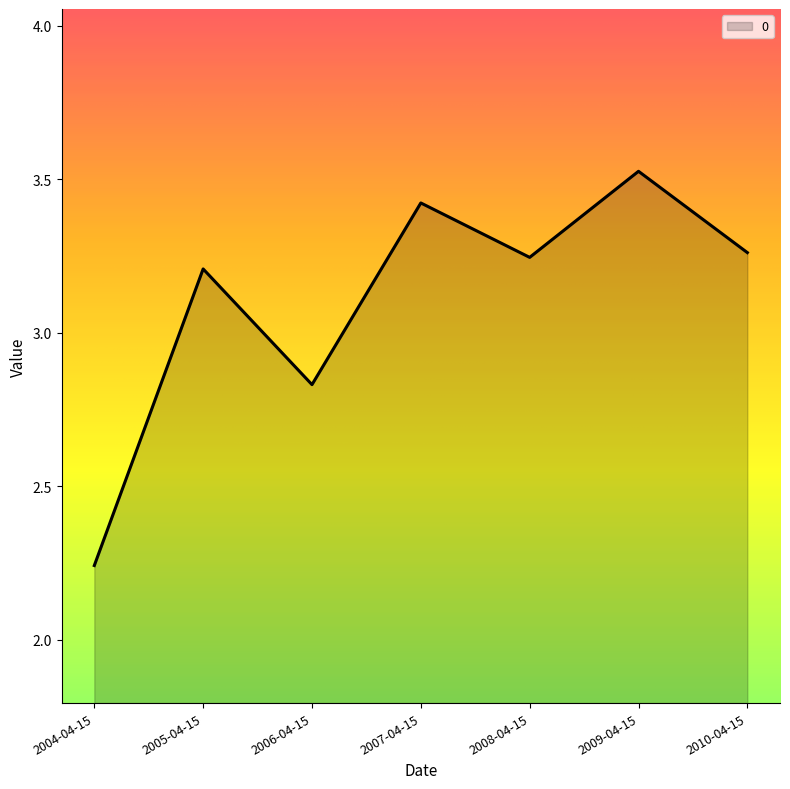

What is the sum of all values?

21.7